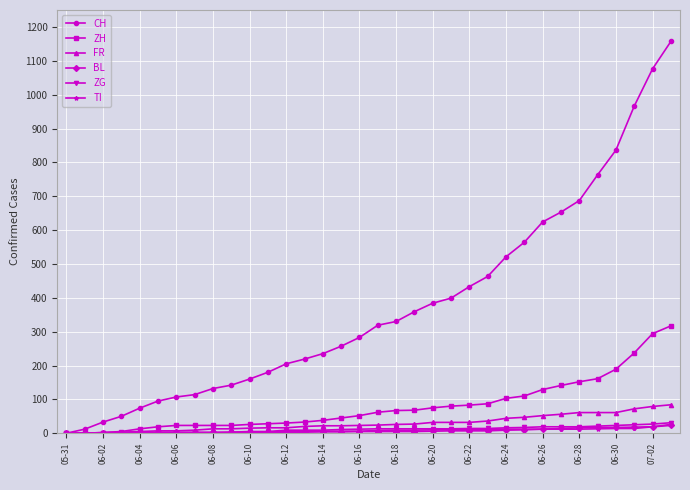

What are all the series names shown in the legend?

CH, ZH, FR, BL, ZG, TI